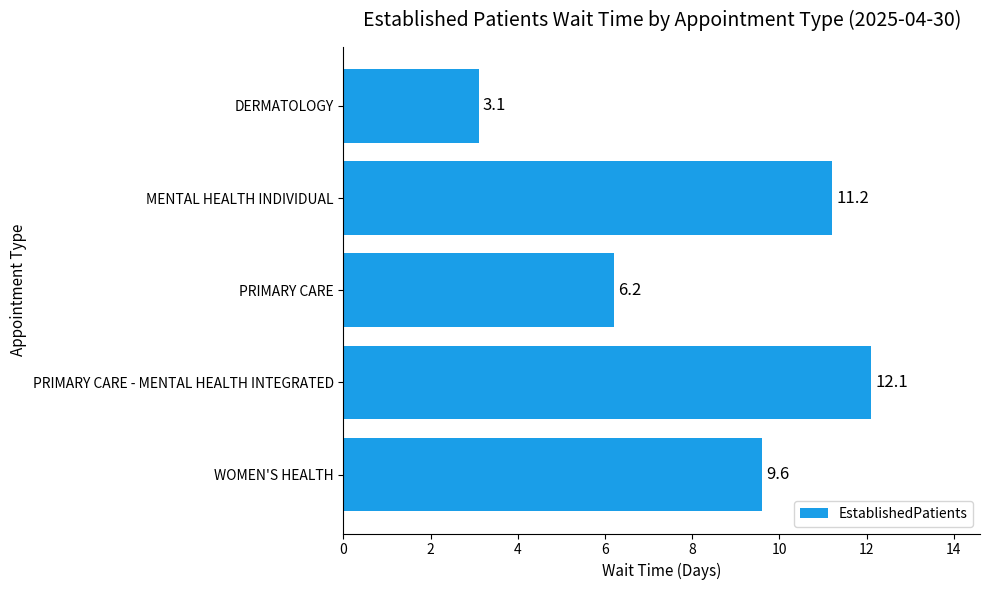

List the labels in order of value, largest first.

PRIMARY CARE - MENTAL HEALTH INTEGRATED, MENTAL HEALTH INDIVIDUAL, WOMEN'S HEALTH, PRIMARY CARE, DERMATOLOGY